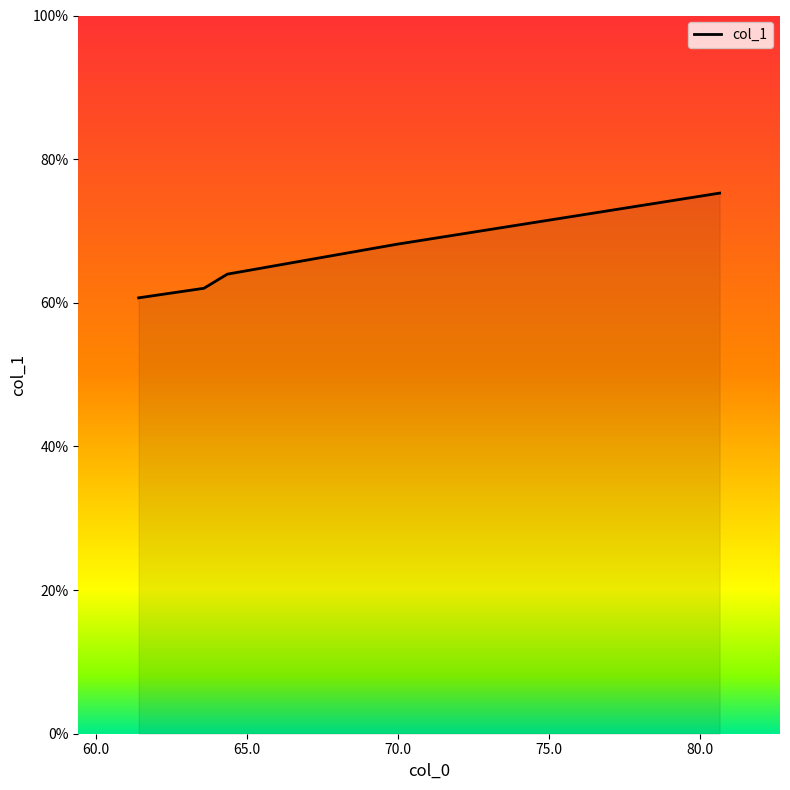

Reading right to left, extract all data points from this chart.

61.413333333333334=60.7	63.575=62.0	64.35166666666667=64.0	69.94833333333334=68.1	80.65666666666667=75.3